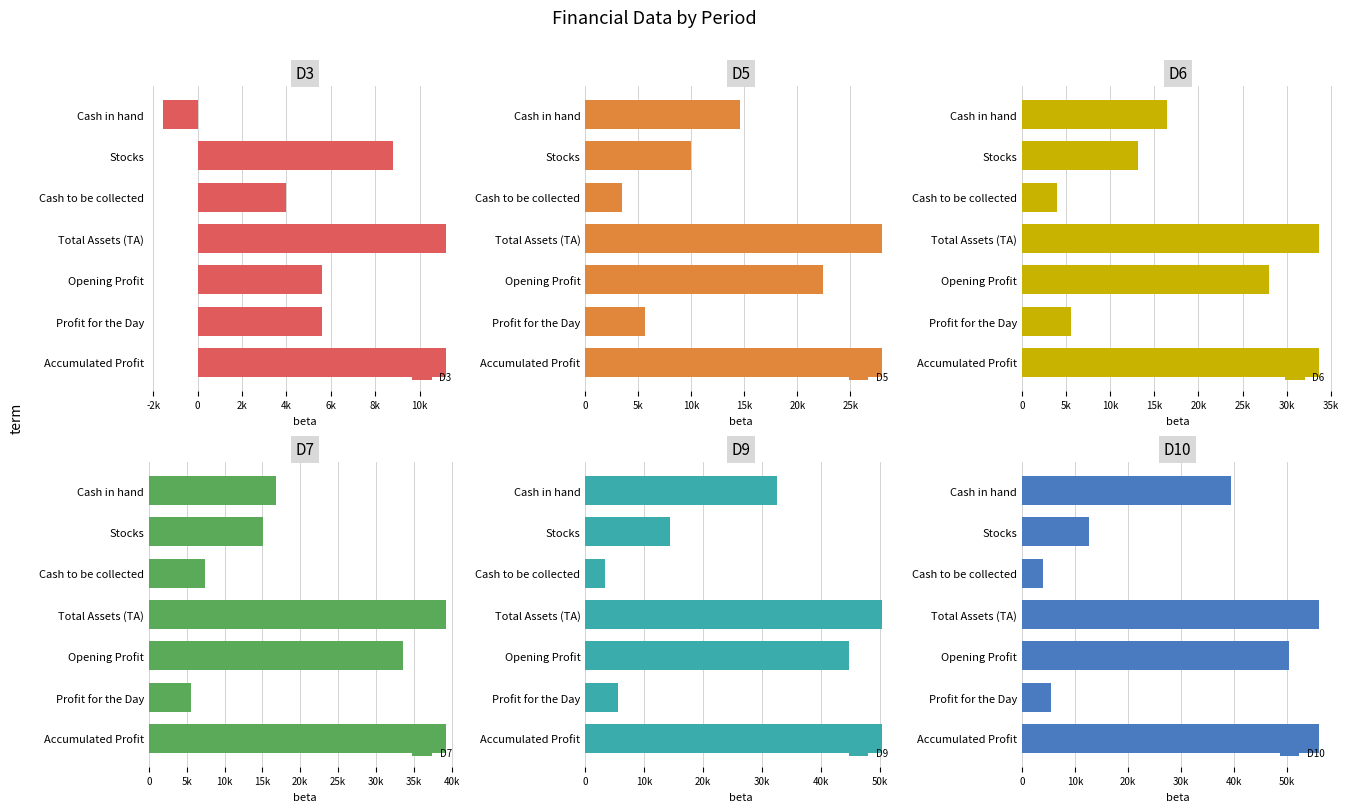

Count the number of data series in this chart.

6